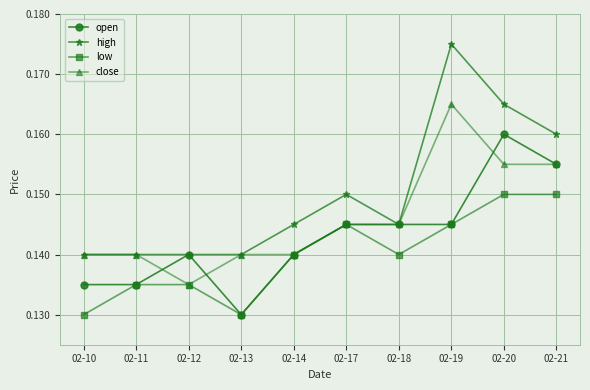

How many high values are between 0 and 1?

10